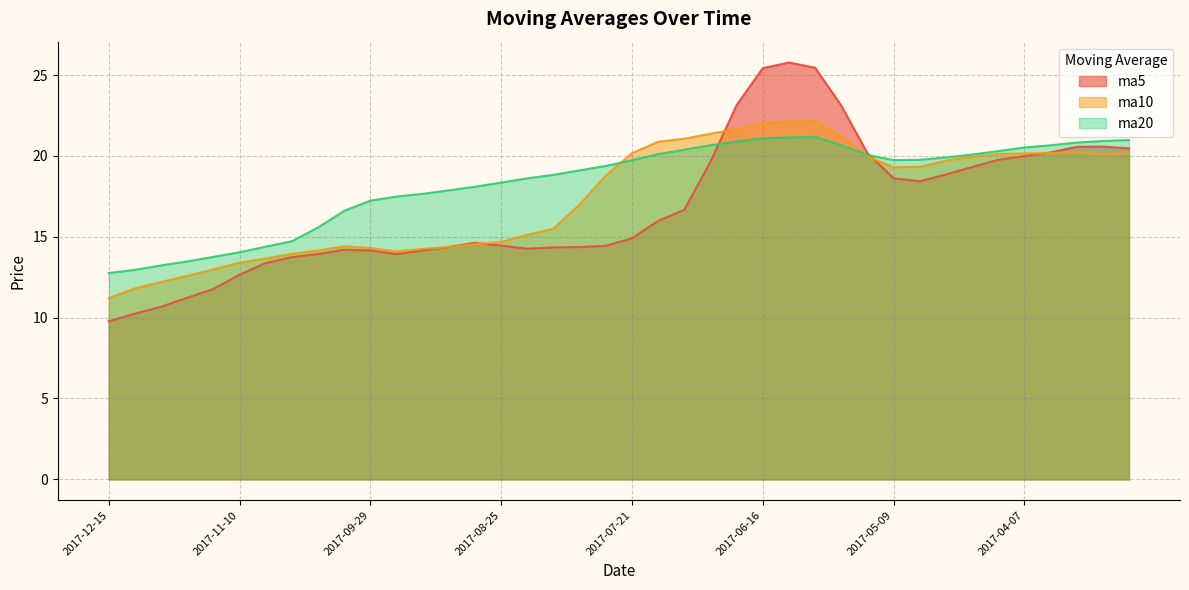

What is the label of the 25th point from the right?

2017-08-25